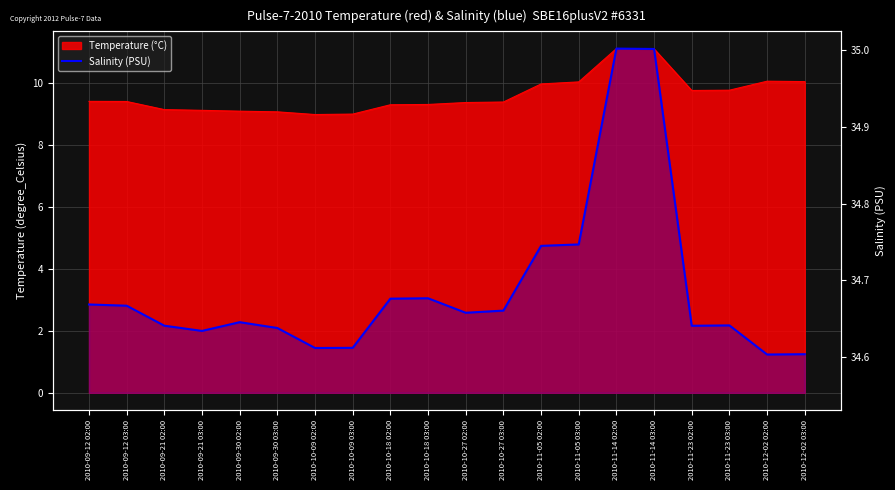

How many interior local peaks (higher than both neighbors) does the data have?

4